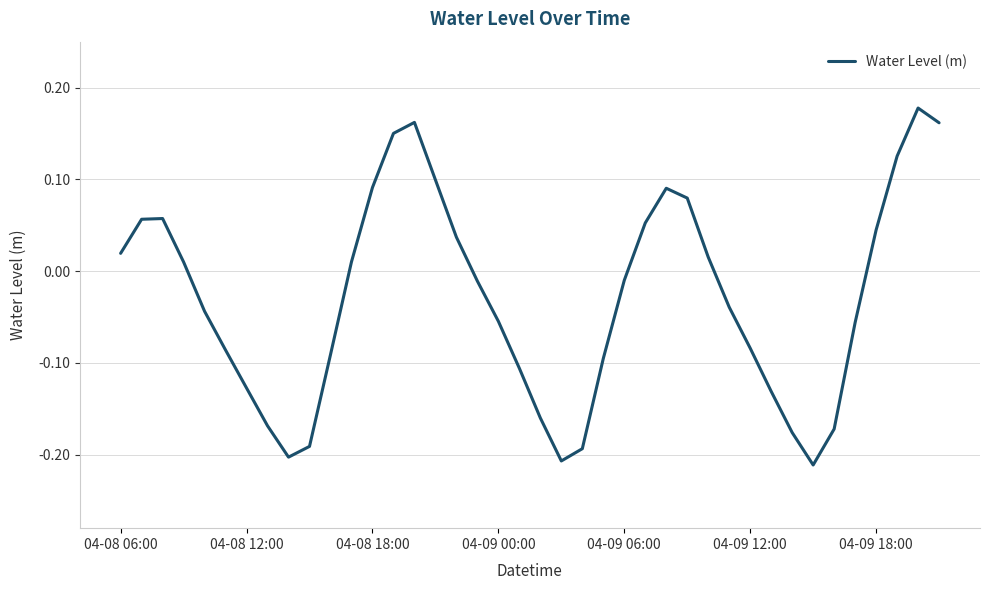

What is the difference between the maximum and minimum values?

0.4